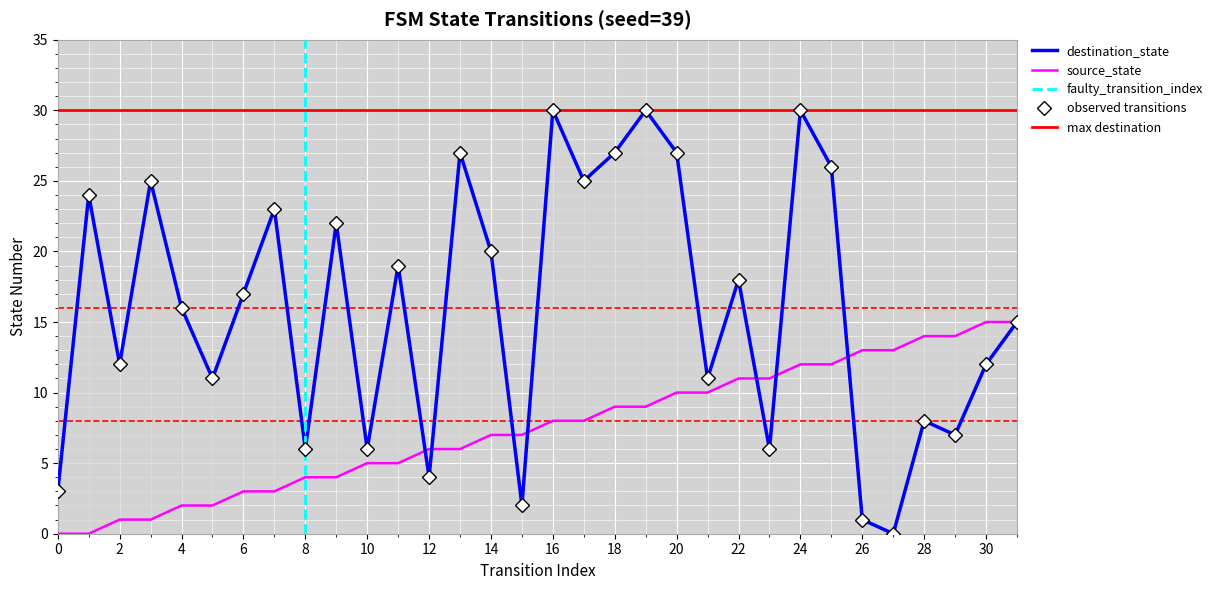

What is the value of the destination_state point at the 18th from the left?

25